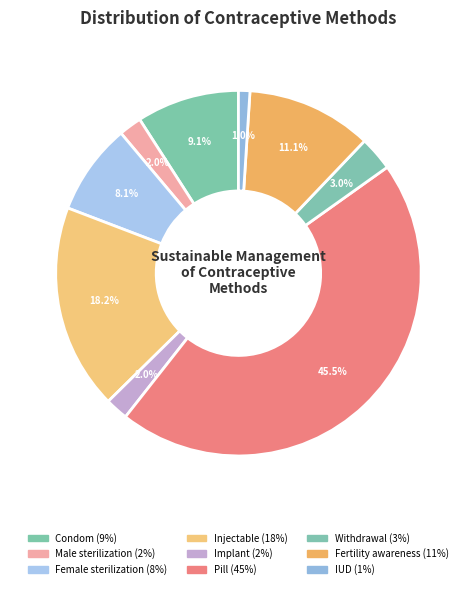

How many slices are in this pie chart?

9